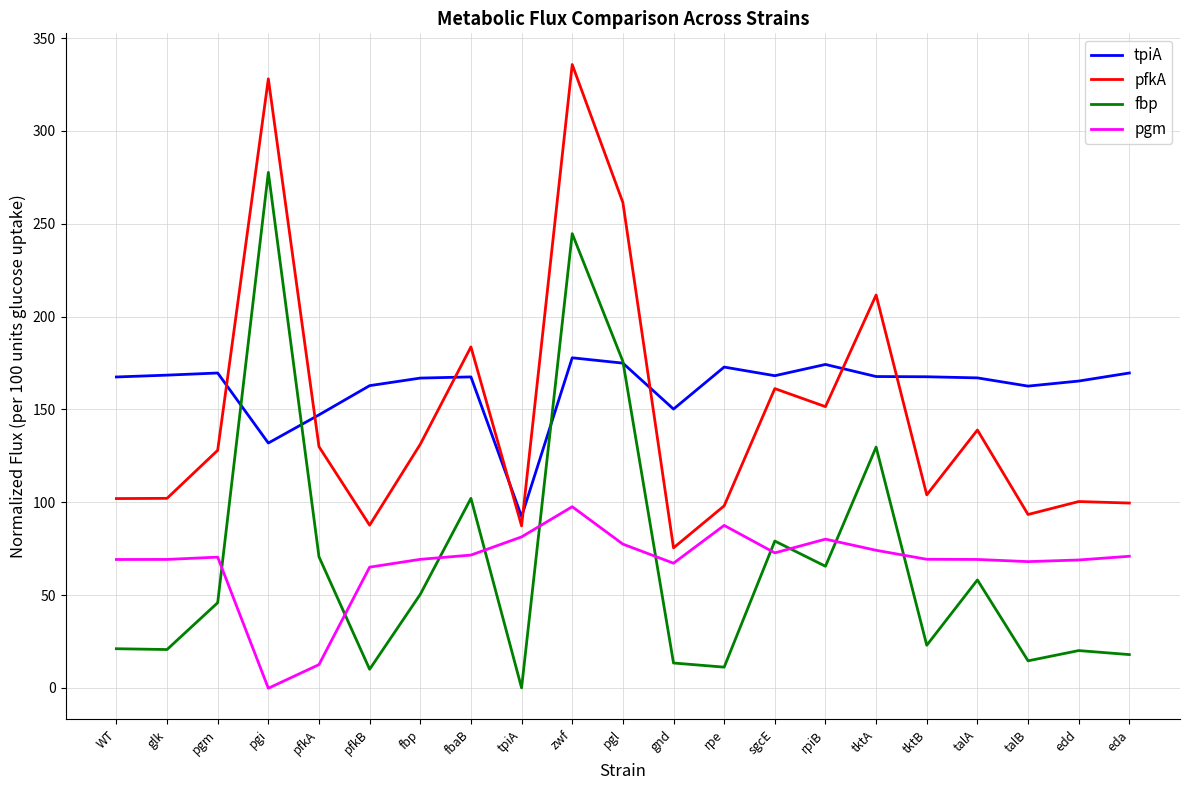

What are all the series names shown in the legend?

tpiA, pfkA, fbp, pgm